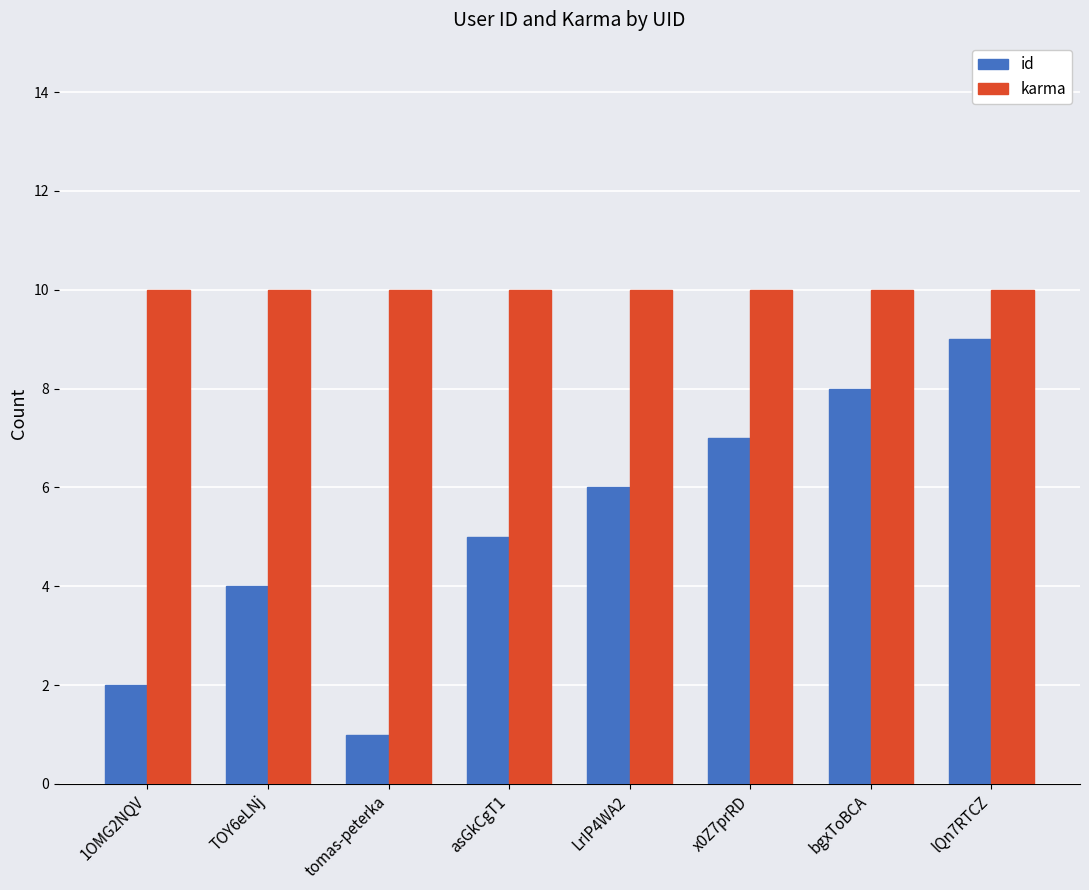

The karma series shows 10 at 1OMG2NQV. True or false?

True